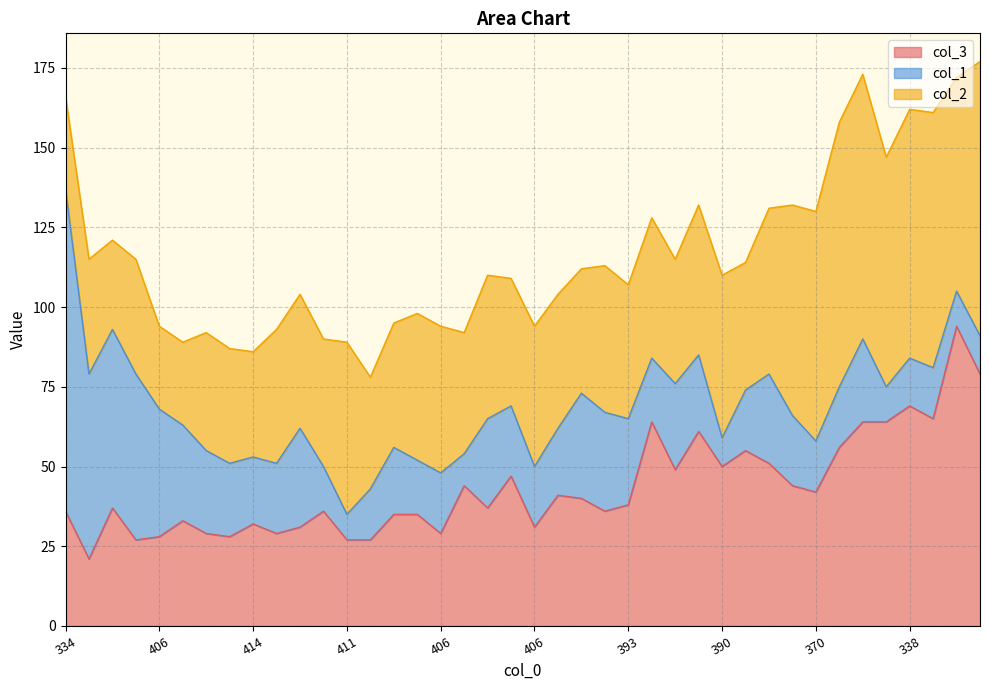

Where is the first local maximum for col_1?

396